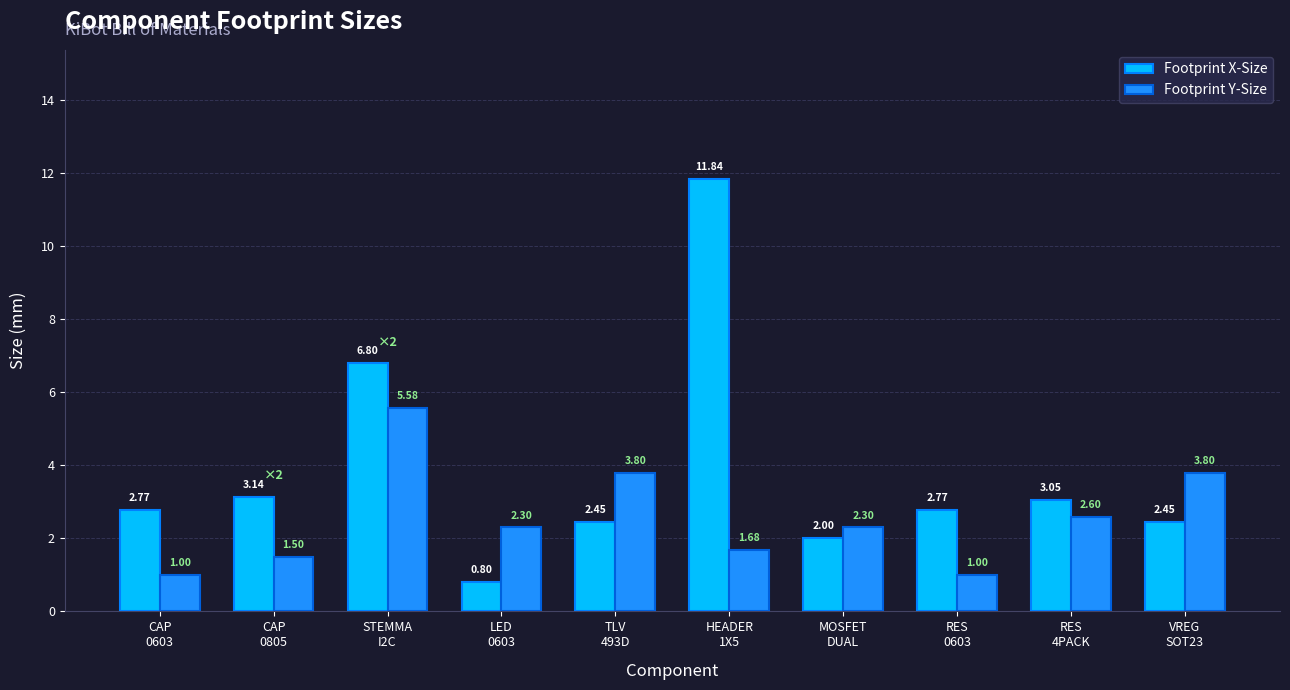

Which category has the highest value in the Footprint X-Size series?

HEADER
1X5